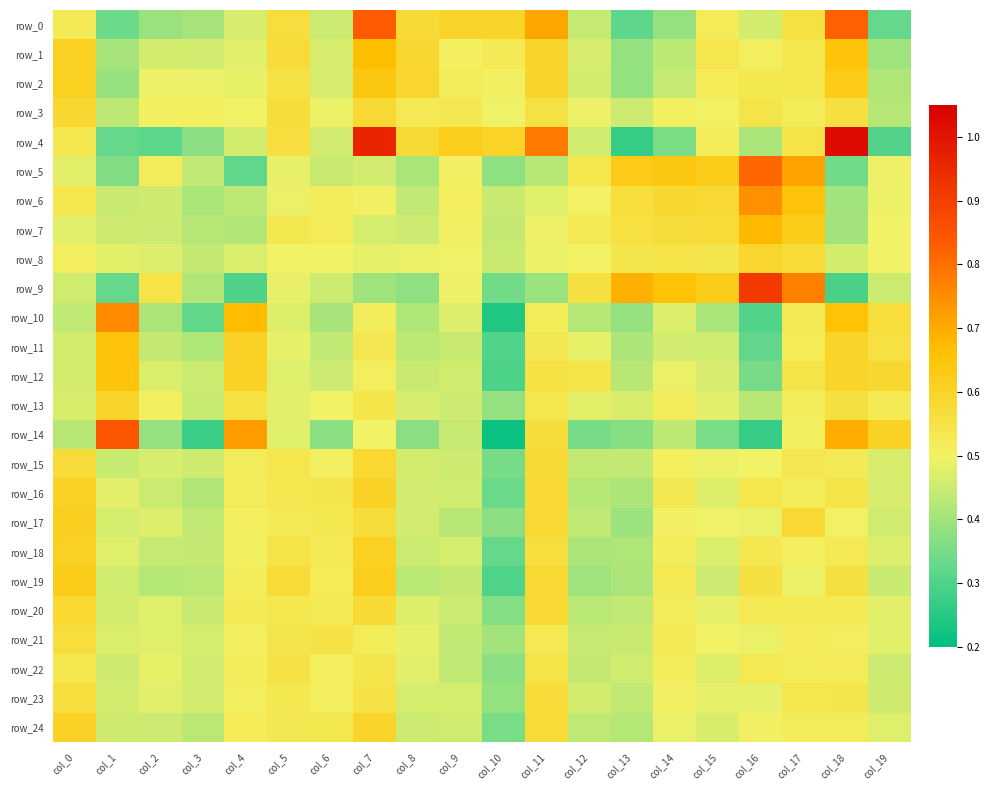

True or false: row_14 has a value of 0.4 at col_0.

True